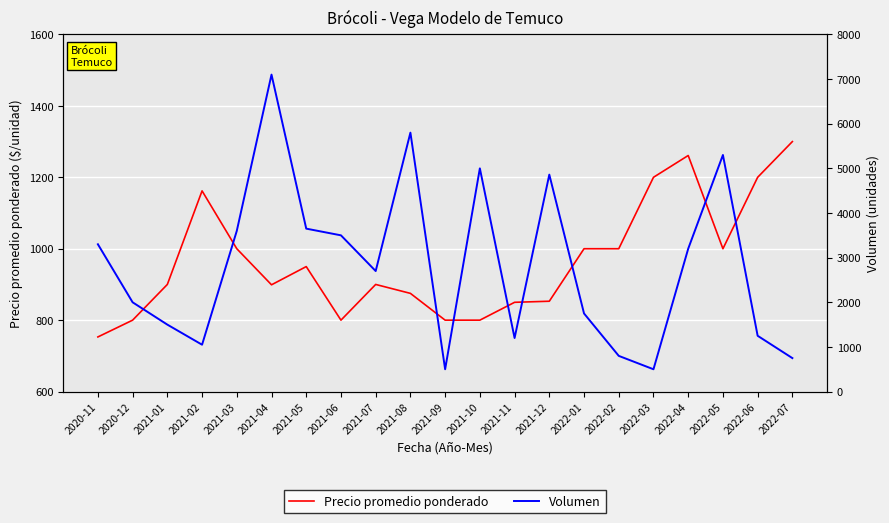

At which category is the sum across all series the highest?

2021-04